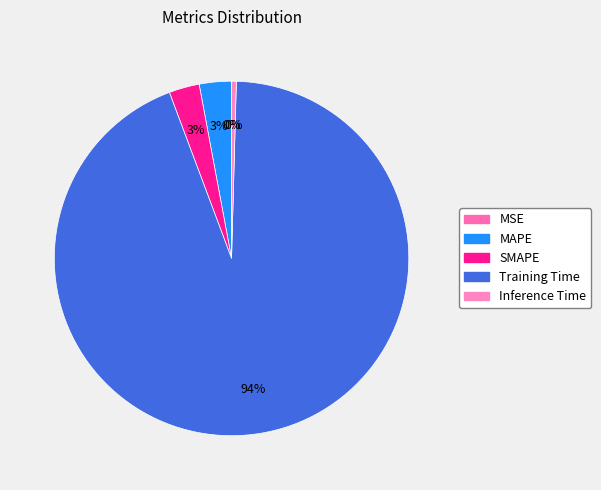

Does Training Time represent more than half of the total?

Yes